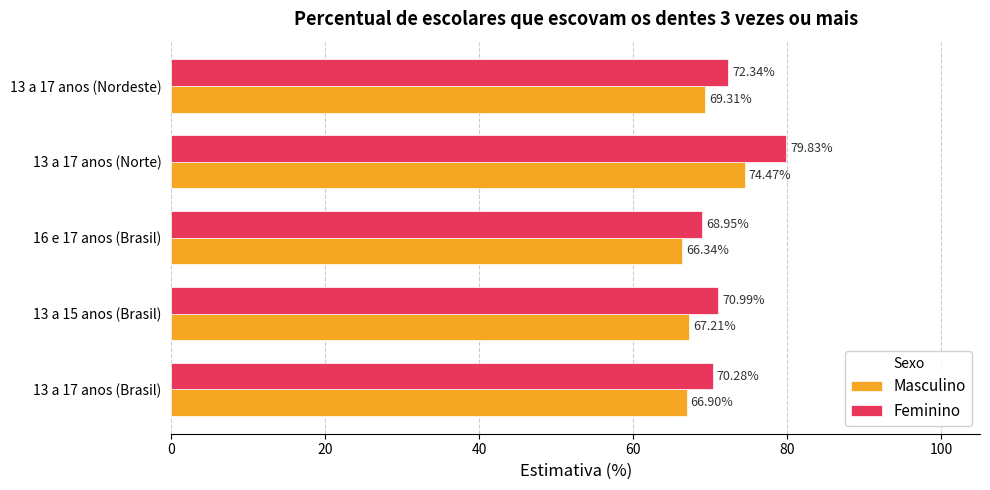

Which series has the widest spread of values?

Feminino